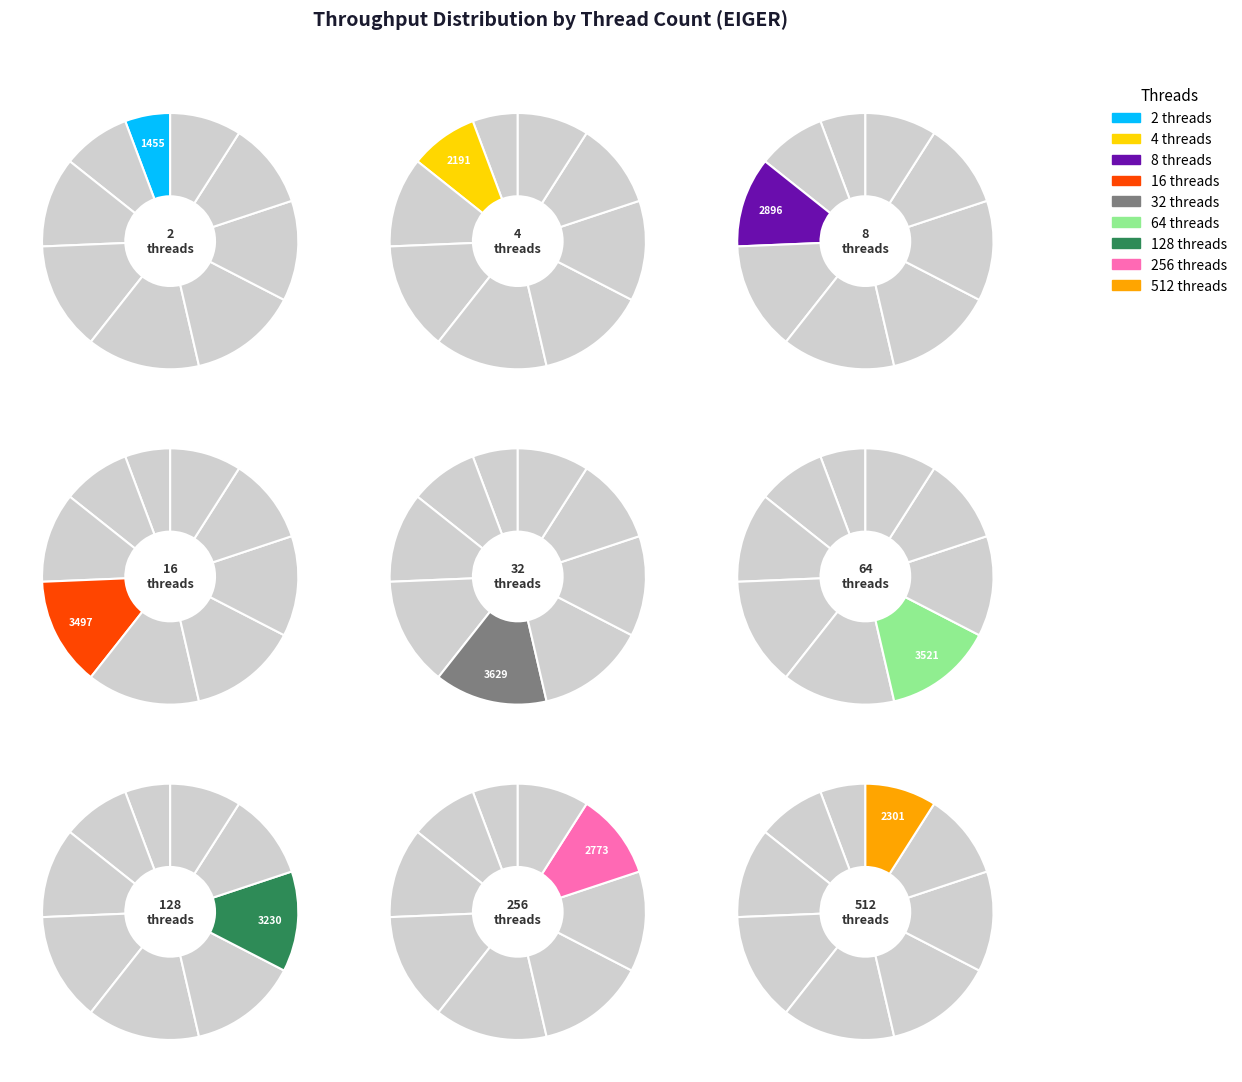

Rank the categories by value from lowest to highest.

2, 4, 512, 256, 8, 128, 16, 64, 32